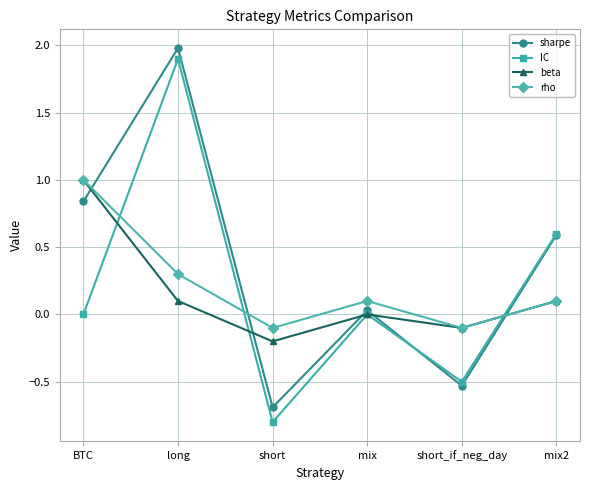

Does the chart display data point markers on the line(s)?

Yes